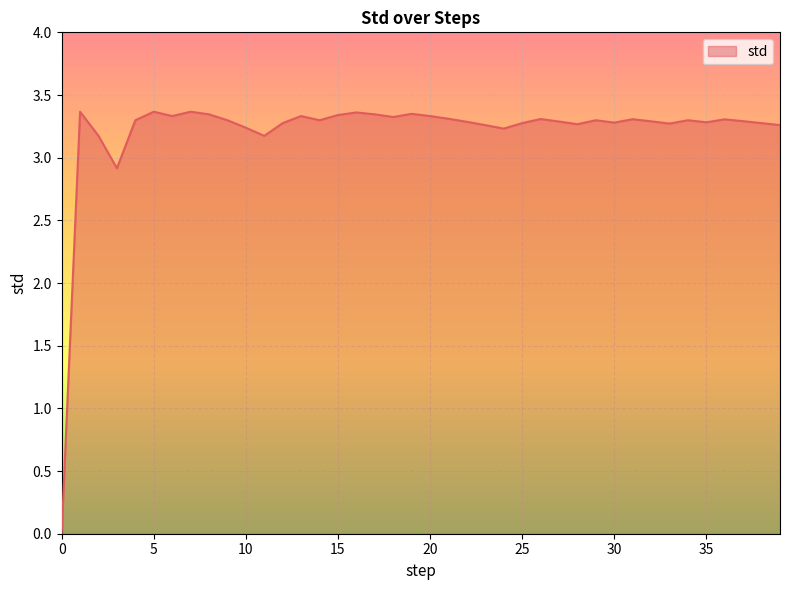

Does the chart have visible grid lines?

Yes